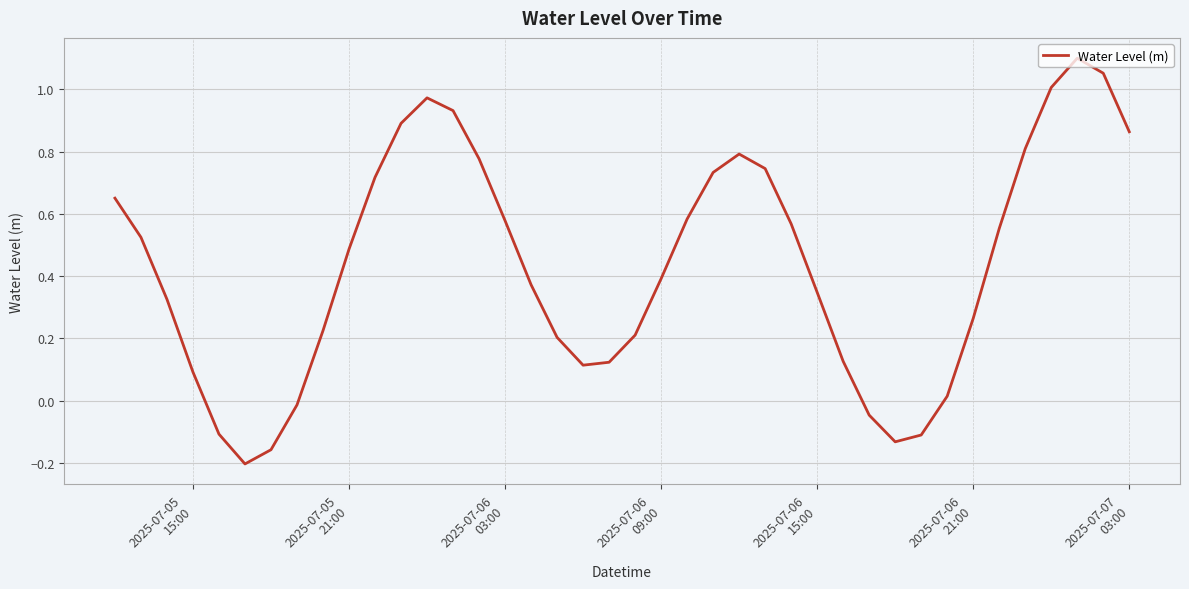

What is the difference between the maximum and minimum values?

1.3